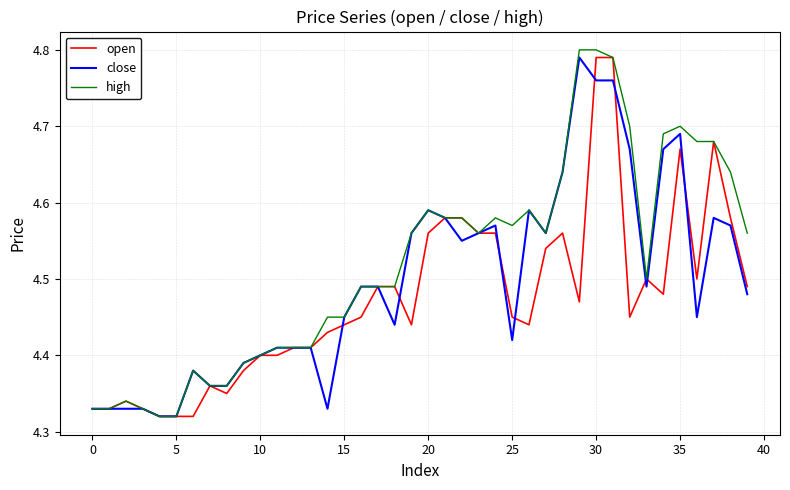

Which series has the largest total across all categories?

high